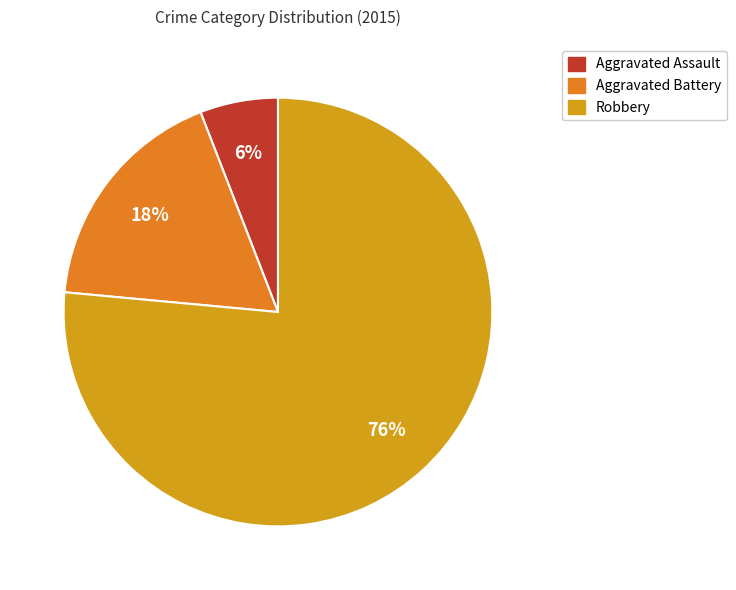

Which category has the biggest portion of the pie?

Robbery